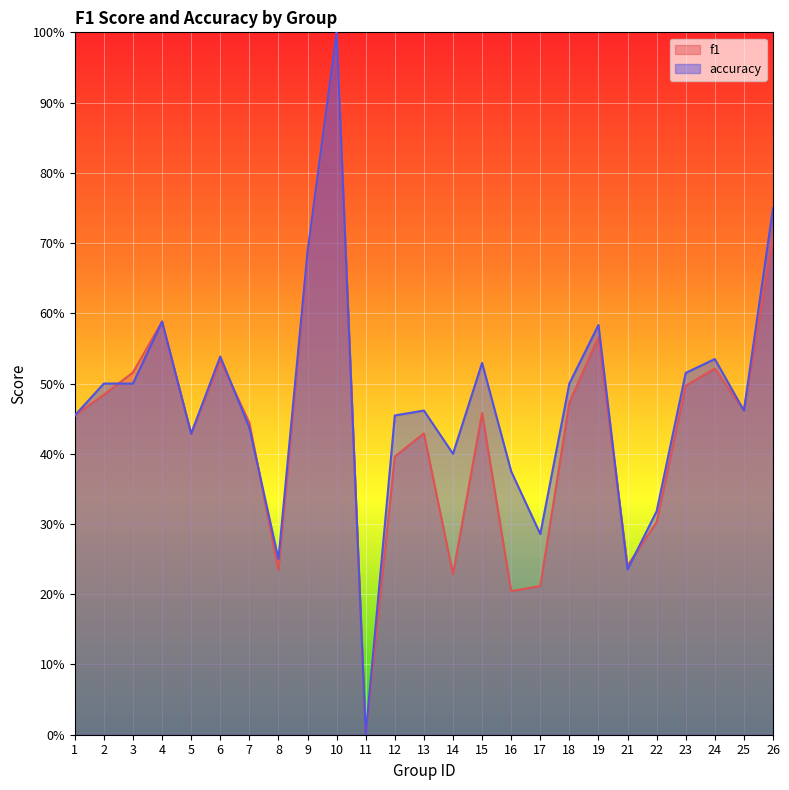

Which series ends up on top after the final intersection of accuracy and f1?

accuracy